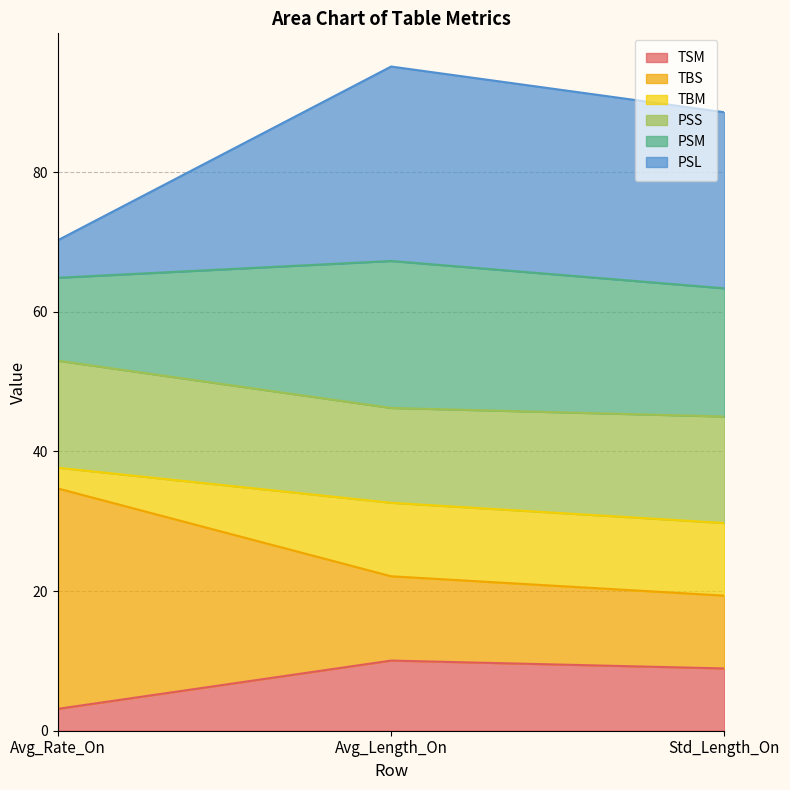

What is the highest value of the TSM series?

10.0